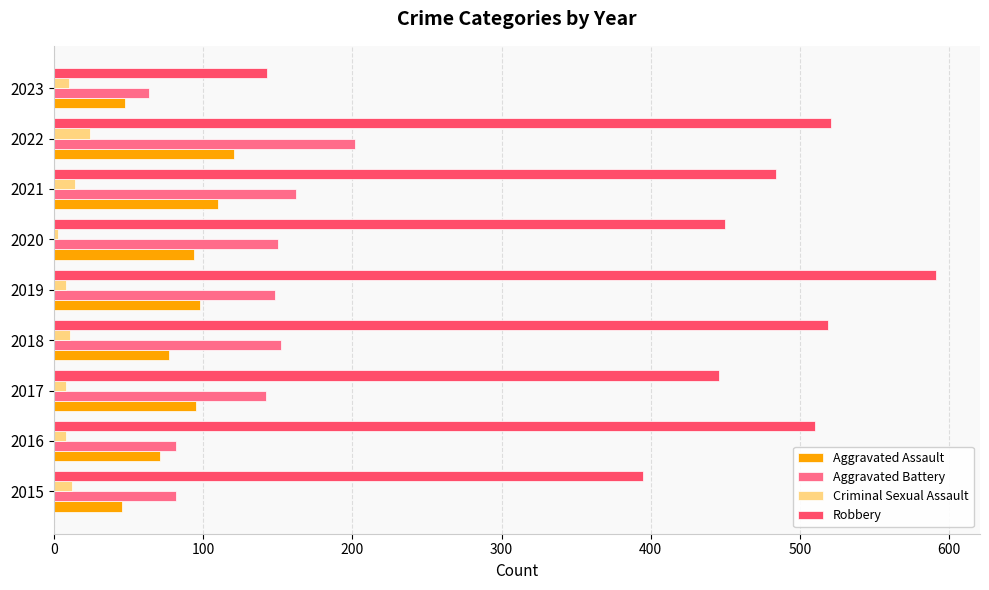

What is the total value across all series at 2022?

868